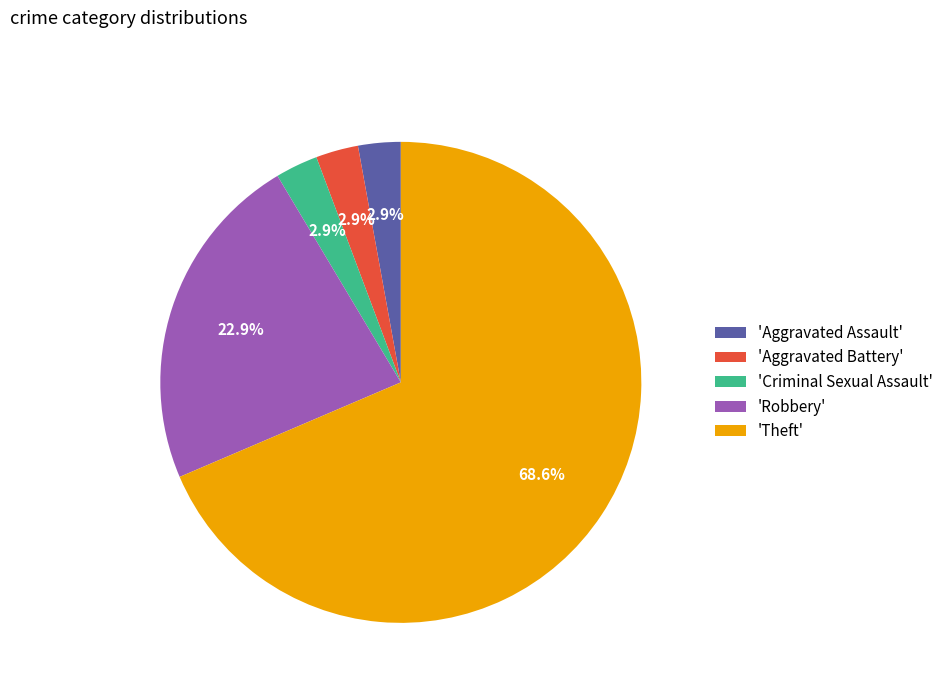

How many slices are in this pie chart?

5